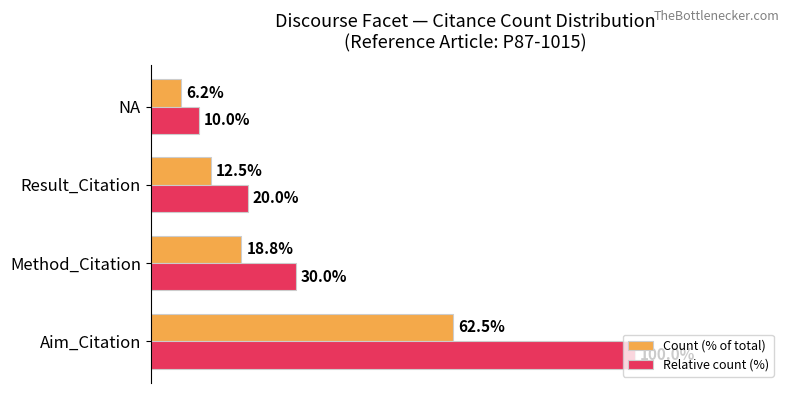

At which label does Relative count (%) reach its peak?

Aim_Citation